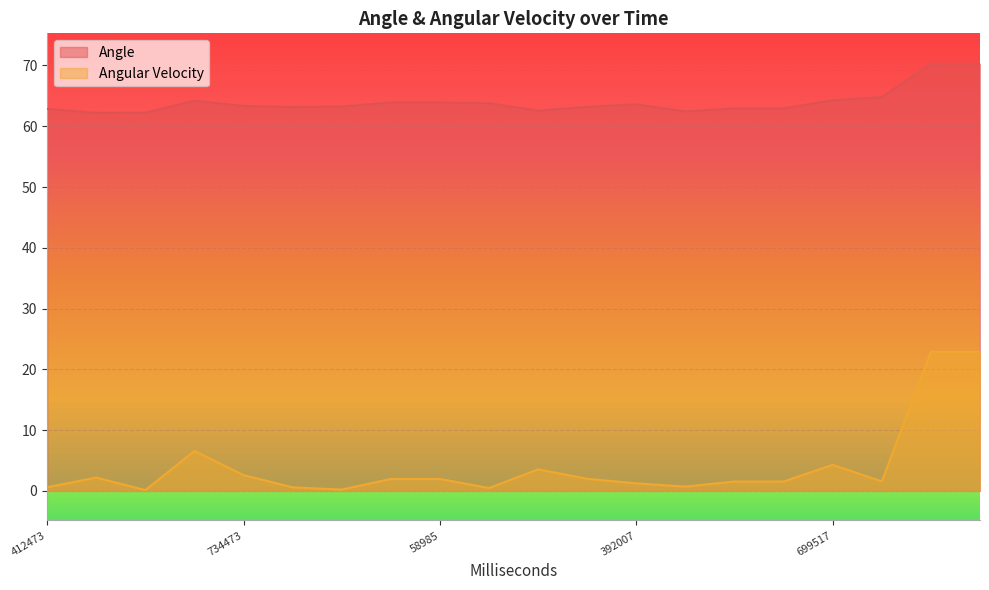

Reading right to left, what are all the values shown in this chart?

Angle: 991538=70.3	869538=70.3	799538=64.8	699517=64.3	629517=62.9	539518=62.9	470007=62.4	392007=63.6	300006=63.2	228007=62.6	162007=63.8	58985=63.9	999983=63.9	900984=63.2	820984=63.2	734473=63.3	656474=64.2	570473=62.2	493474=62.2	412473=62.9
Angular Velocity: 991538=22.9	869538=22.9	799538=1.6	699517=4.3	629517=1.5	539518=1.5	470007=0.7	392007=1.2	300006=2.0	228007=3.6	162007=0.5	58985=2.0	999983=2.0	900984=0.2	820984=0.6	734473=2.6	656474=6.6	570473=0.1	493474=2.2	412473=0.6